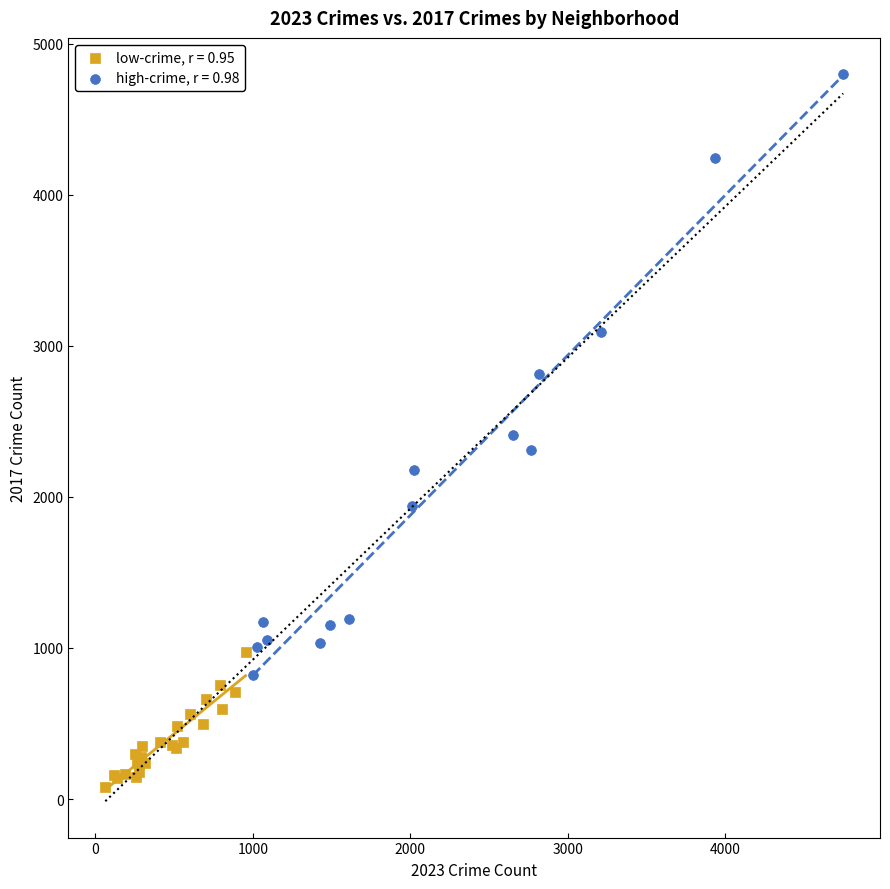

Which series has the widest spread of Y values?

high-crime, r = 0.98